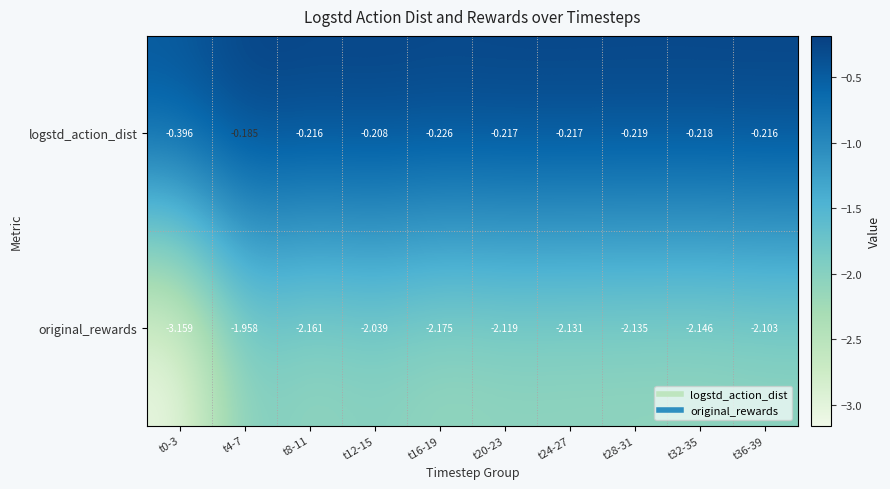

Which series has the largest total across all categories?

logstd_action_dist